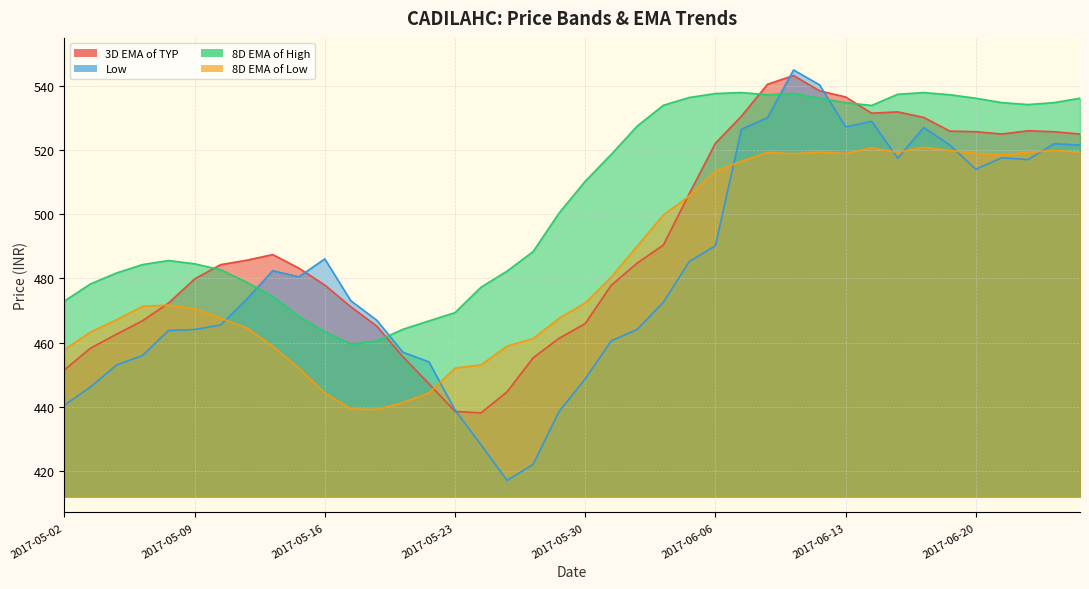

How many categories are shown in the chart?

40